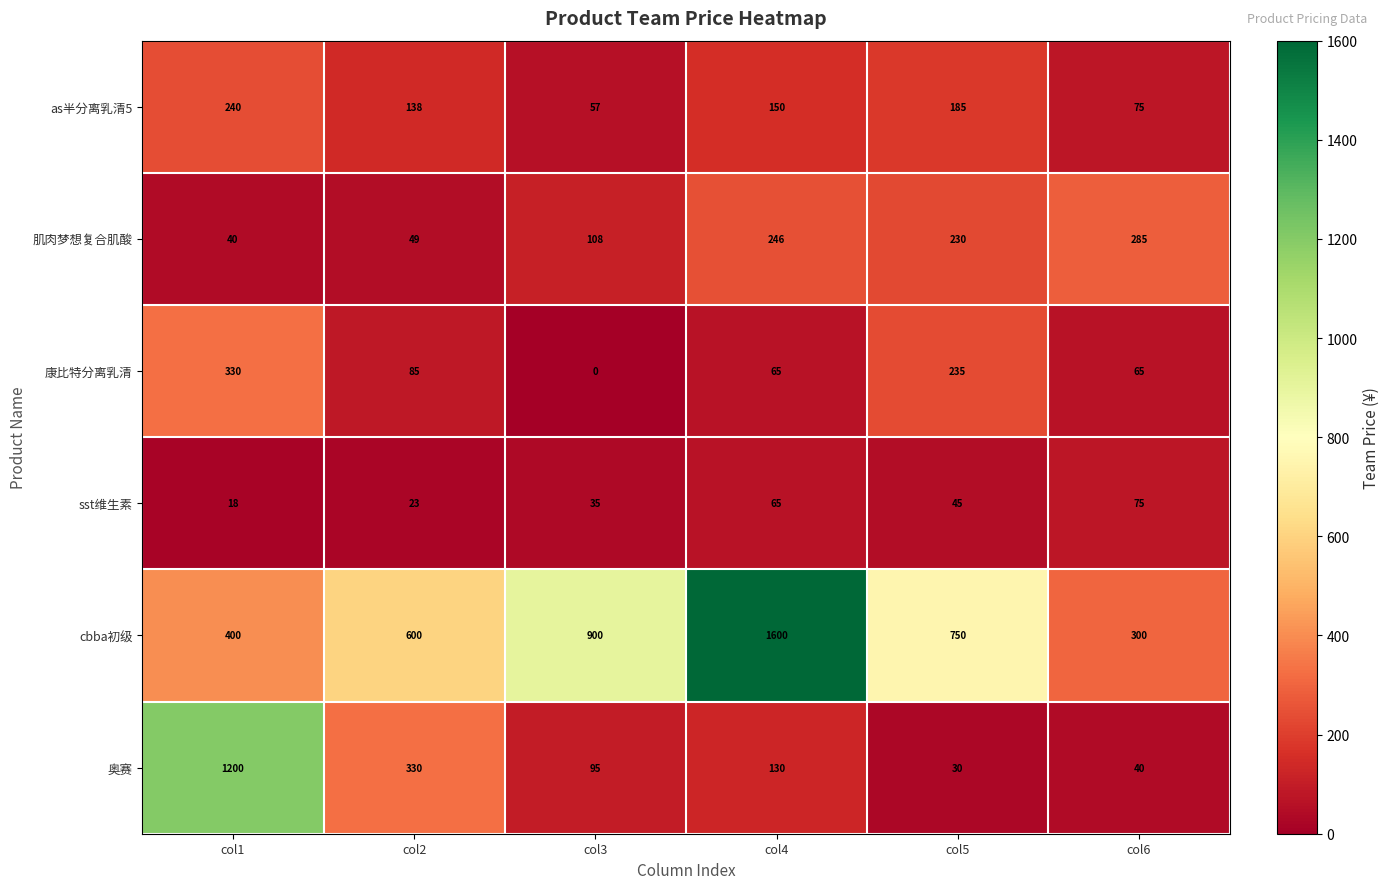

What is the total value across all series at col2?

1225